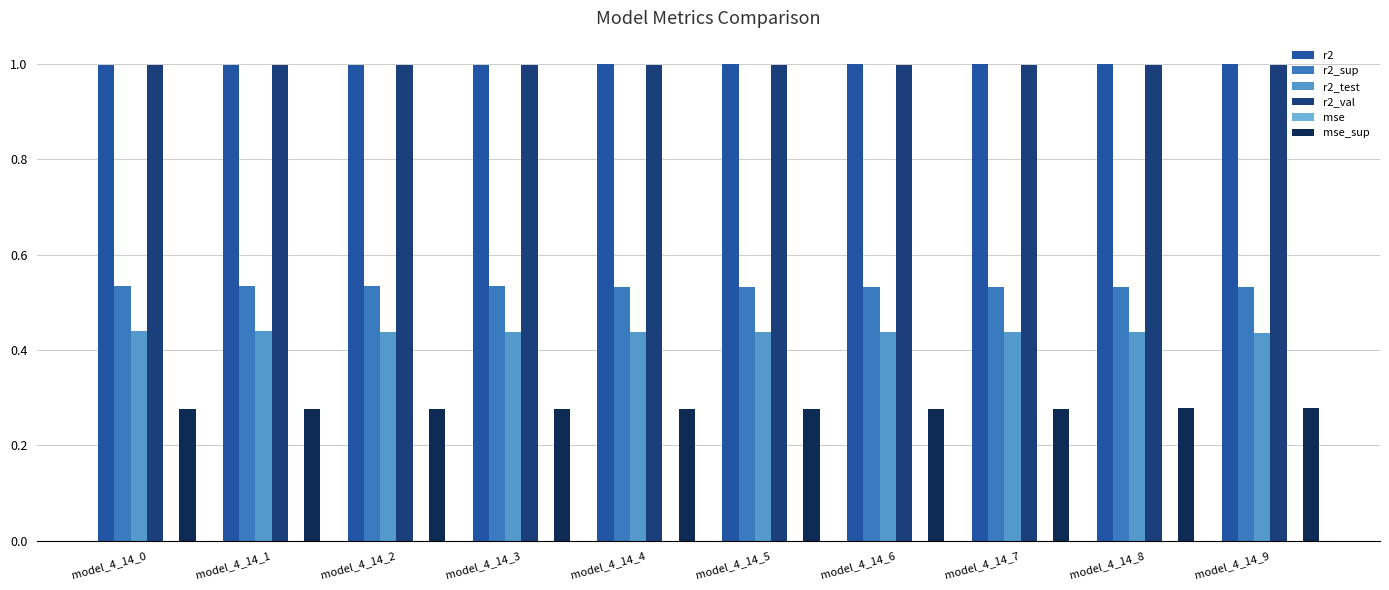

Between model_4_14_8 and model_4_14_6, which is larger?

model_4_14_8